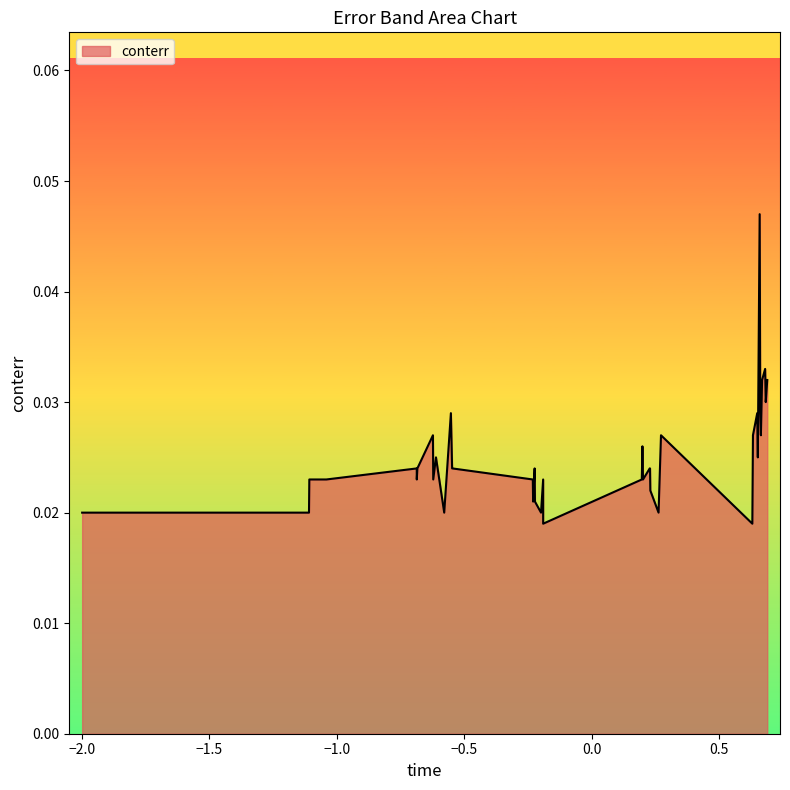

How many values are between 0 and 1?

40